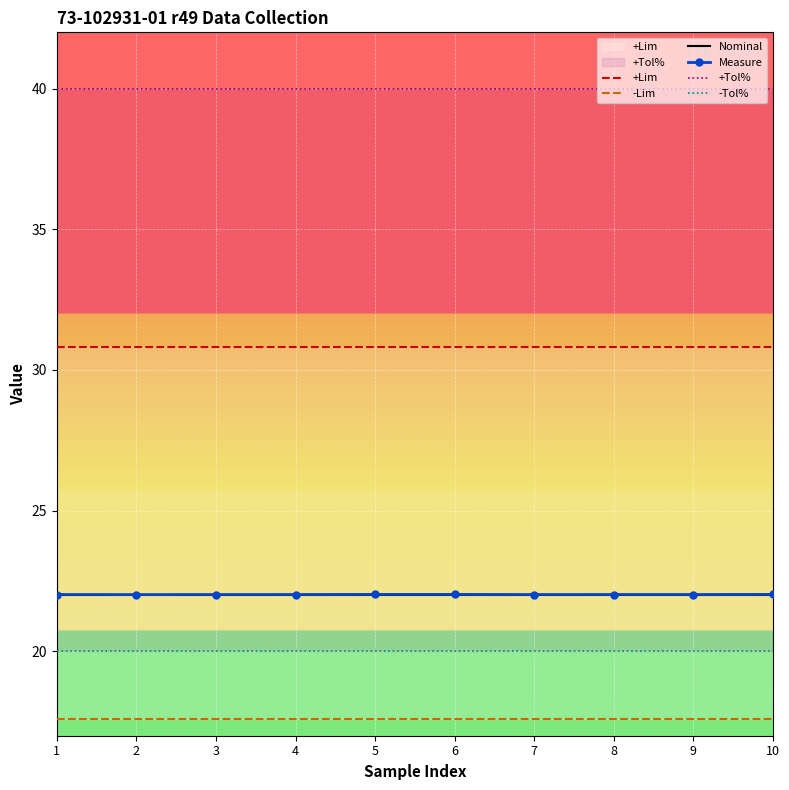

Which series changed the most between 4 and 9?

+Lim